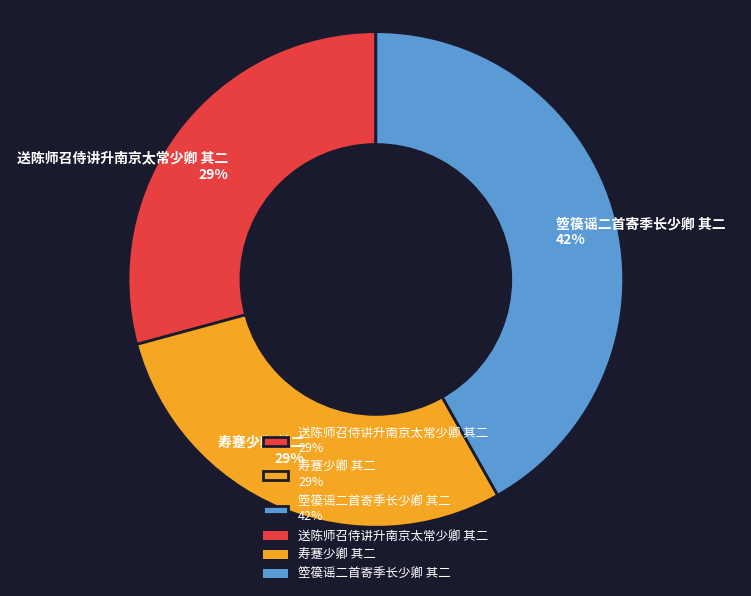

Is the sum of 送陈师召侍讲升南京太常少卿 其二 29% and 箜篌谣二首寄季长少卿 其二 42% greater than half?

Yes